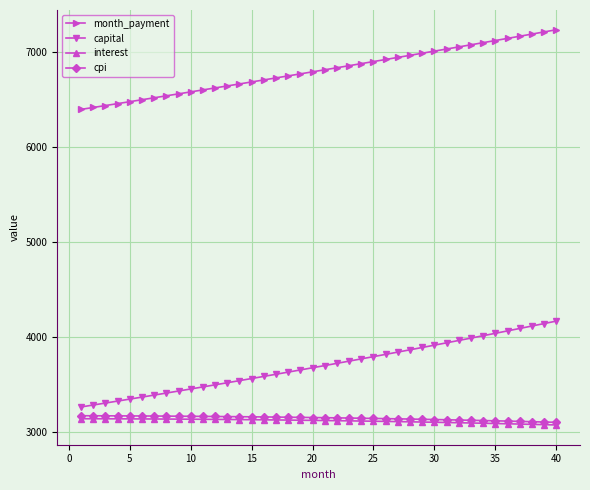

What is the greatest value displayed?

7232.8